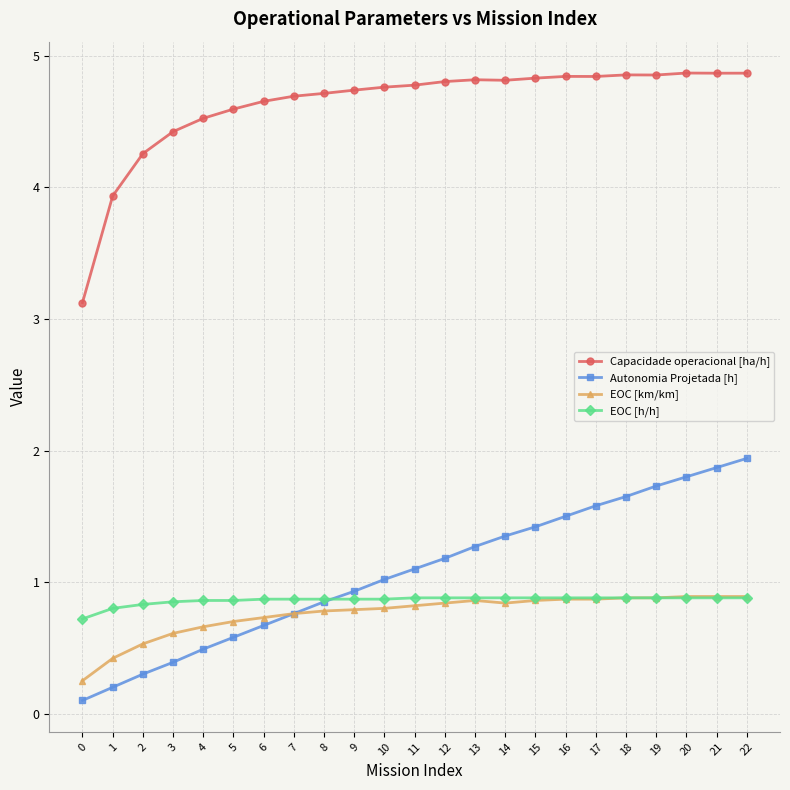

Is the value of Capacidade operacional [ha/h] at 14 greater than the value of EOC [km/km] at 20?

Yes